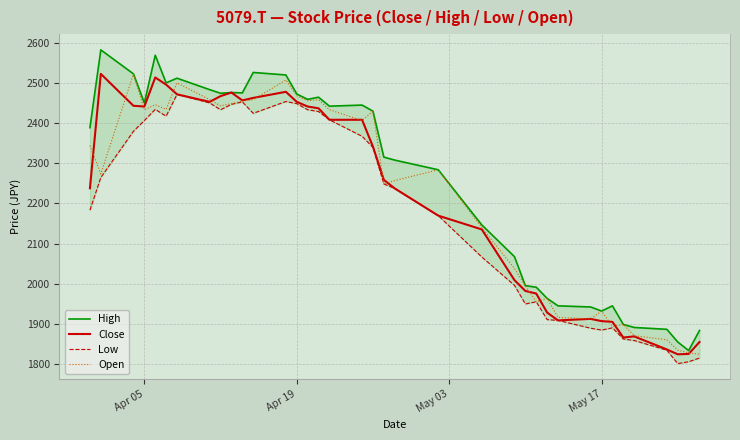

Count the number of data series in this chart.

4